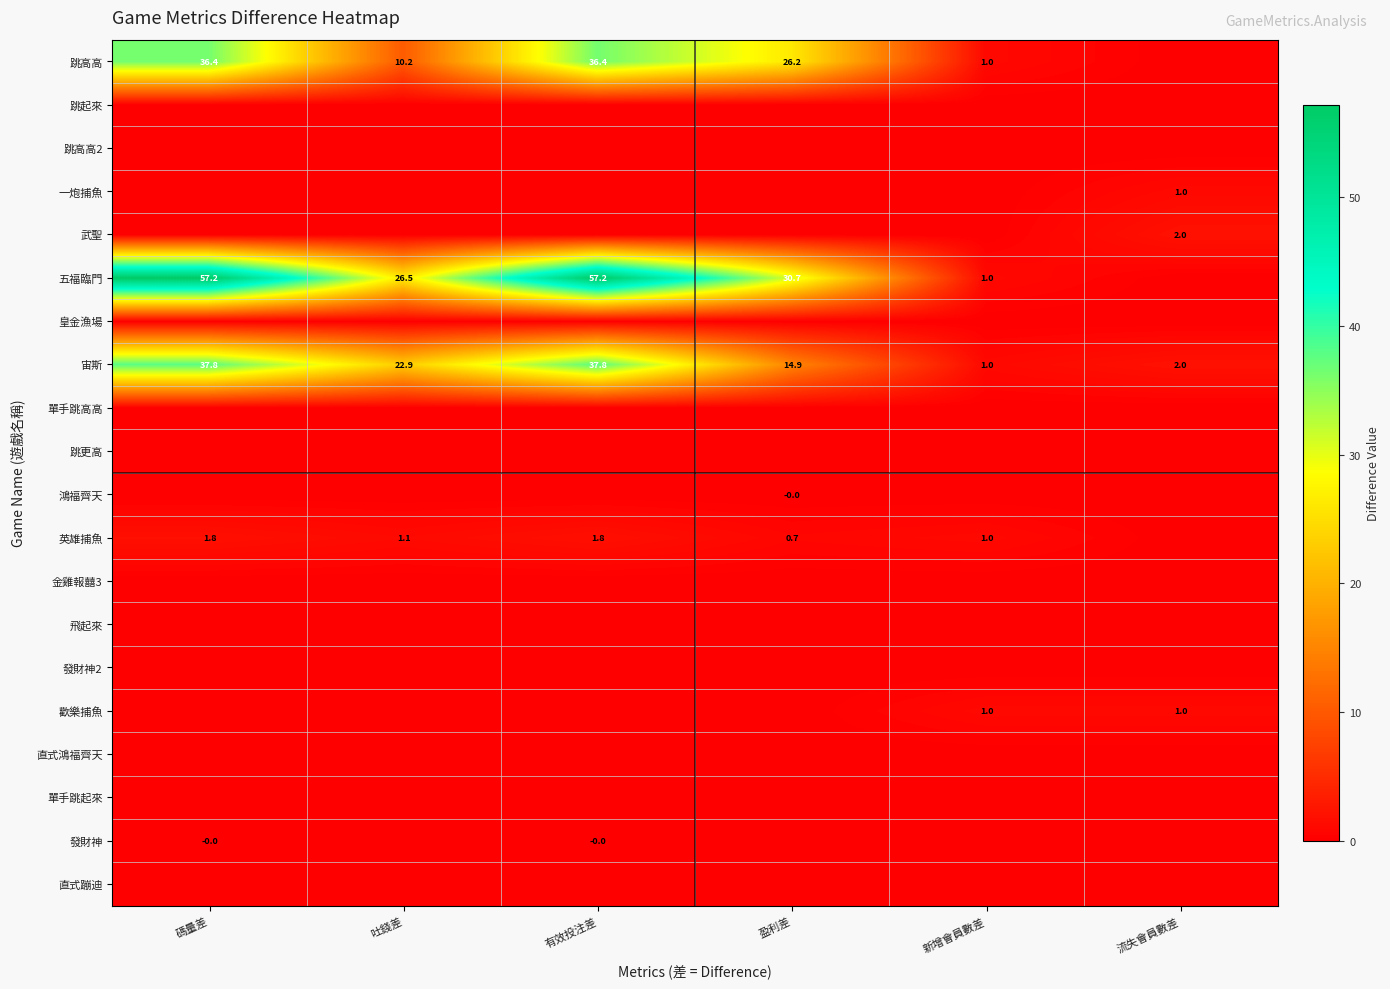

What is the lowest value of the 宙斯 series?

1.0